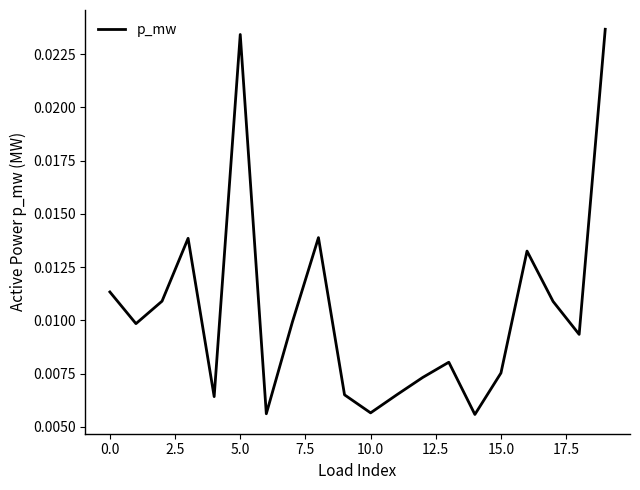

How many distinct data groups are displayed?

1